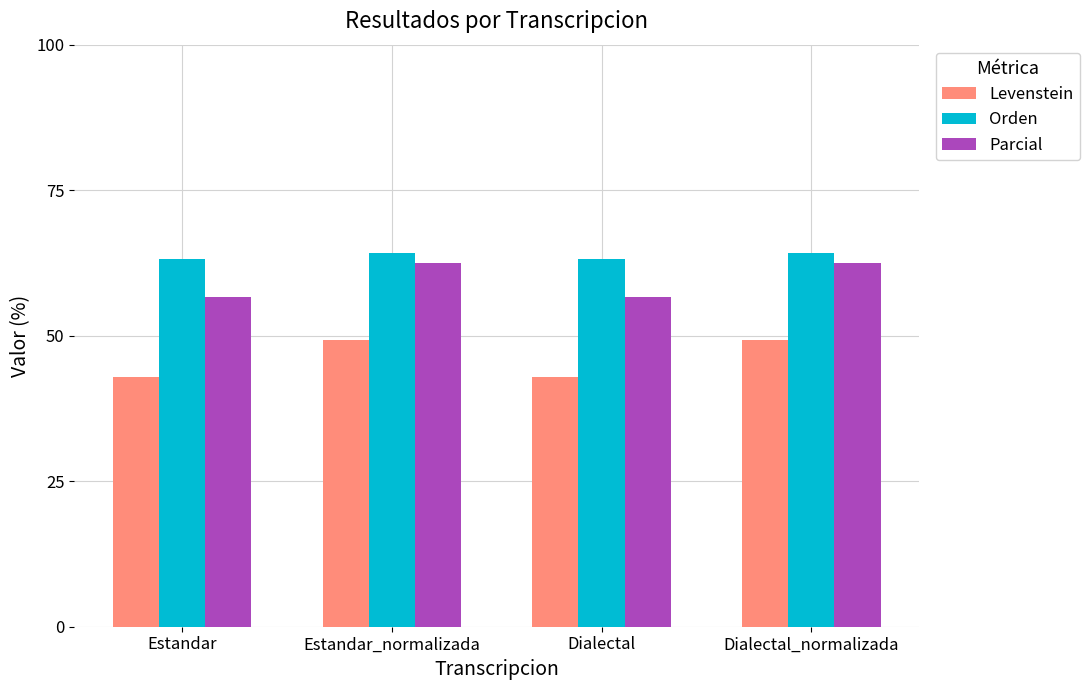

The Parcial series shows 109.9 at Dialectal_normalizada. True or false?

False